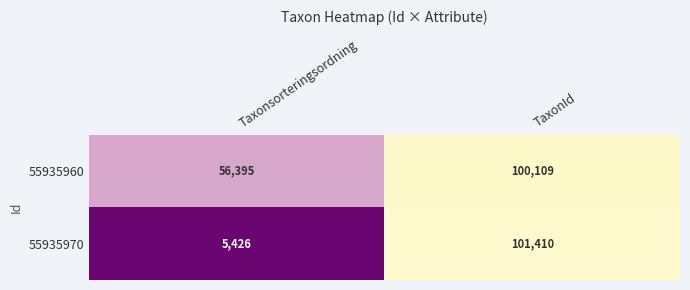

At which label is 55935960 closest to 78252?

Taxonsorteringsordning